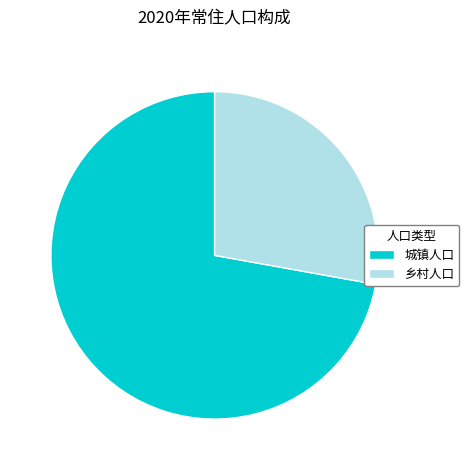

What is the largest slice in the pie chart?

城镇人口